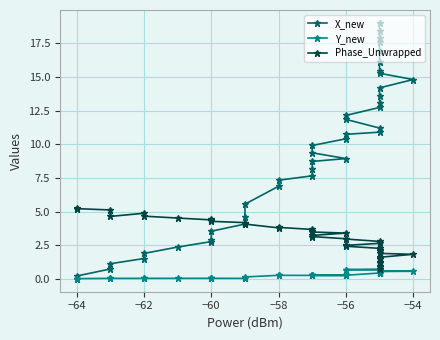

True or false: Phase_Unwrapped and Y_new intersect in this chart.

False